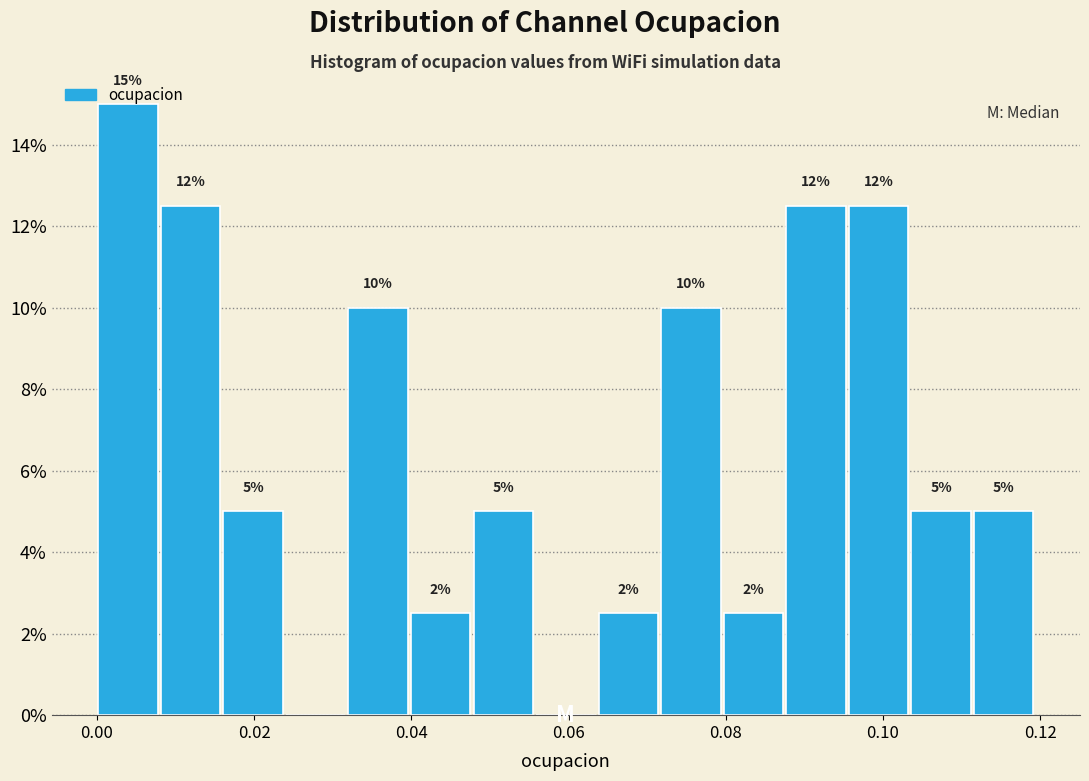

Around what value on the x-axis is the tallest bar? Give the approximate position of its centre, as read against the axis.

0.004